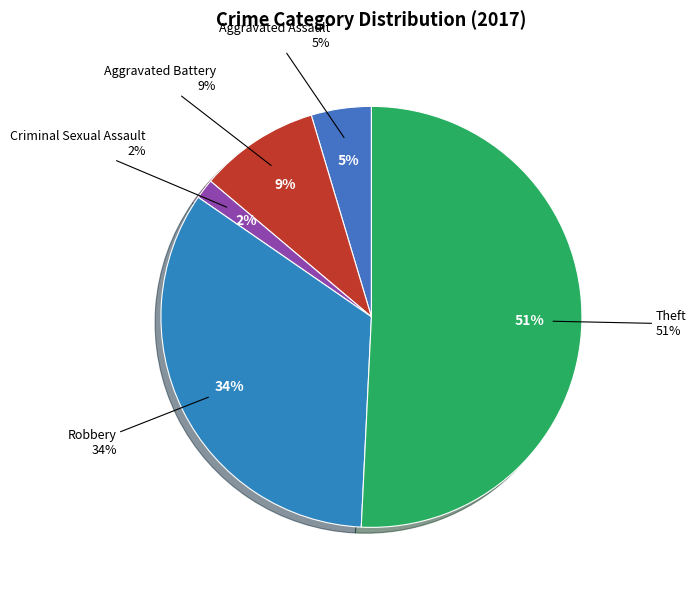

Is it true that Aggravated Assault is 1% of the pie?

False